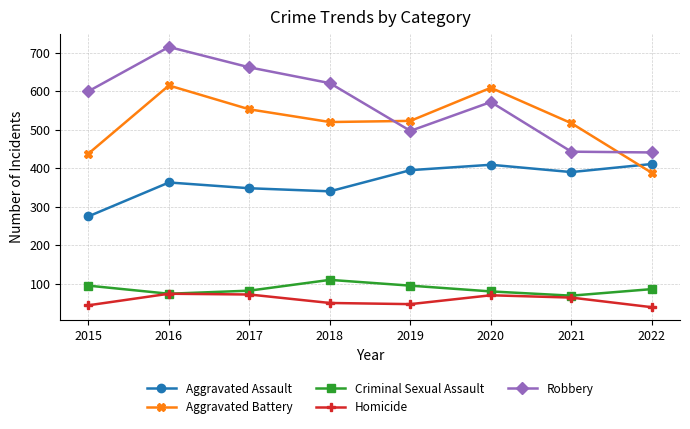

How many interior local peaks does the Aggravated Assault series have?

2